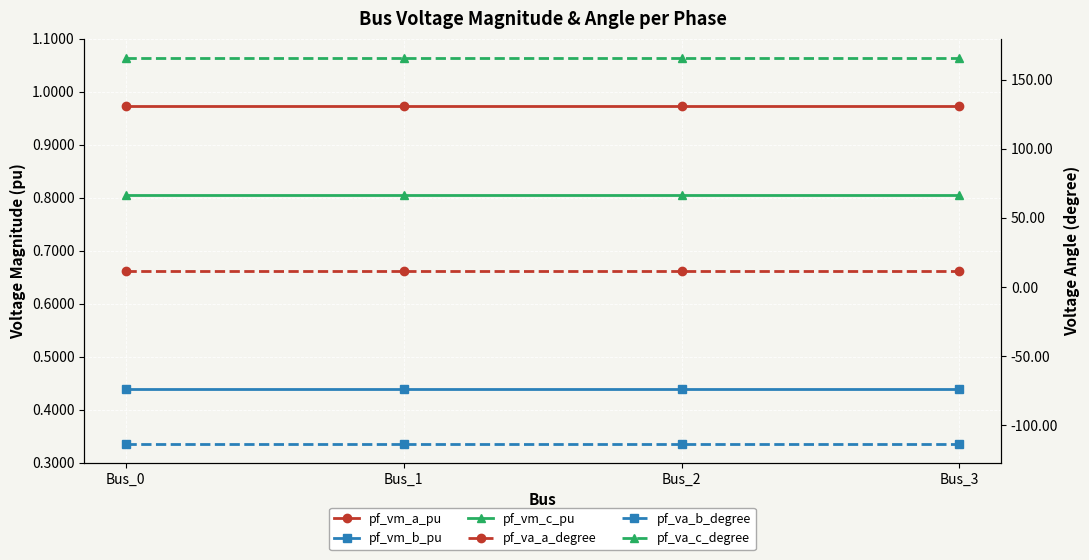

What is the total value across all series at Bus_1?

66.5